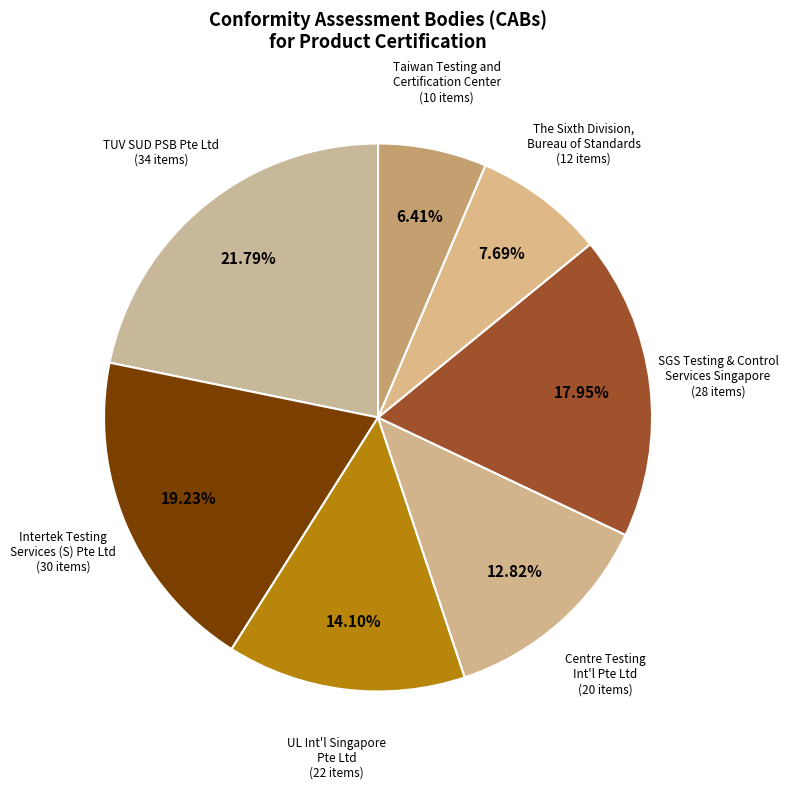

Count the number of slices in the pie.

7